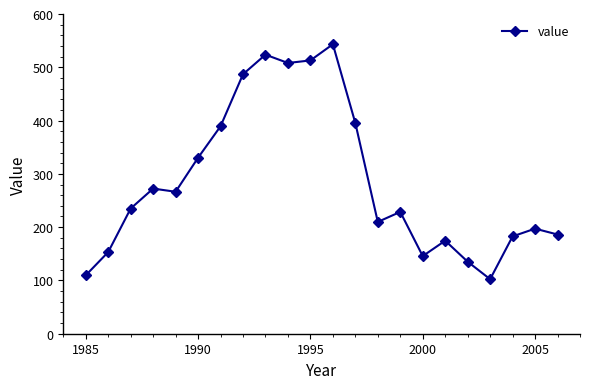

Count the number of values greater than 234.

11